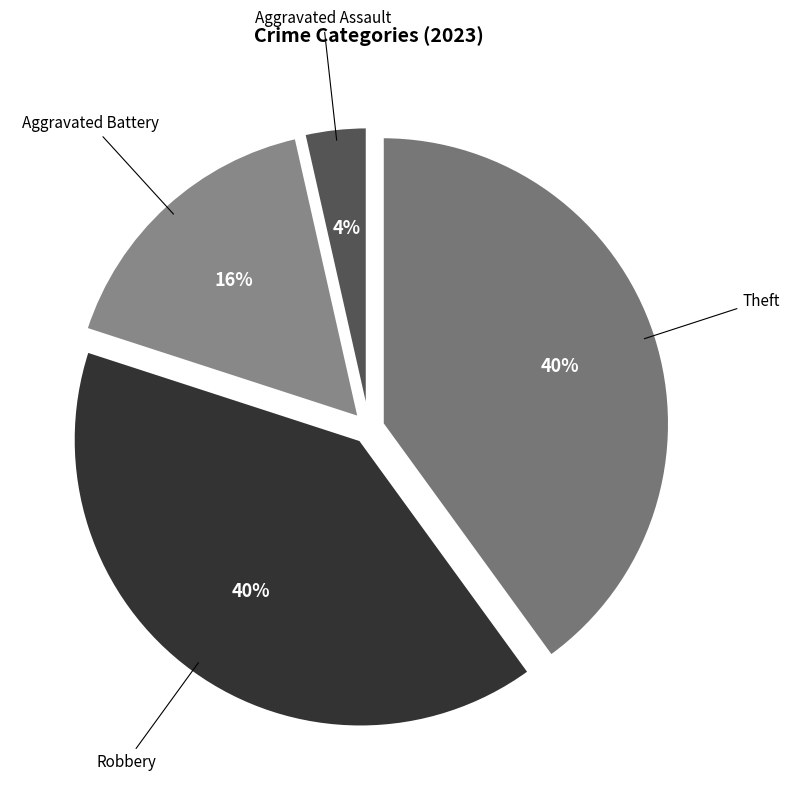

How many segments does this pie chart have?

4